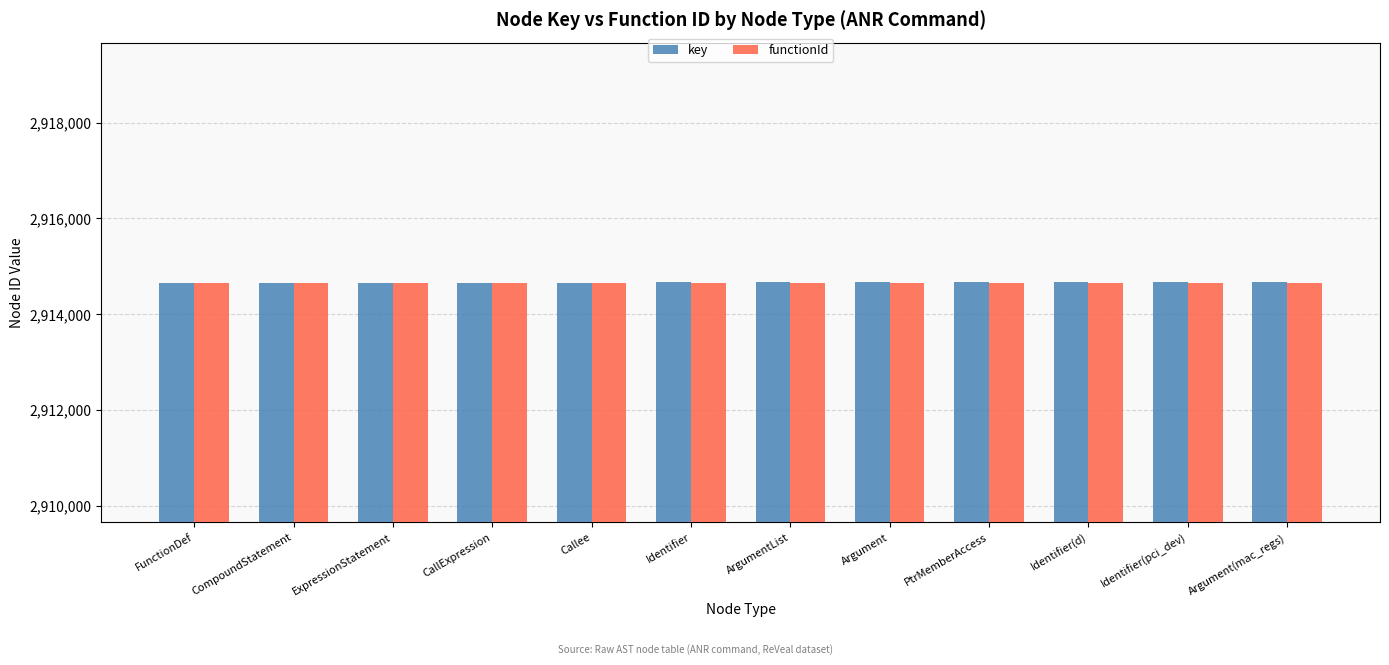

What is the total value across all series at CompoundStatement?

5829318